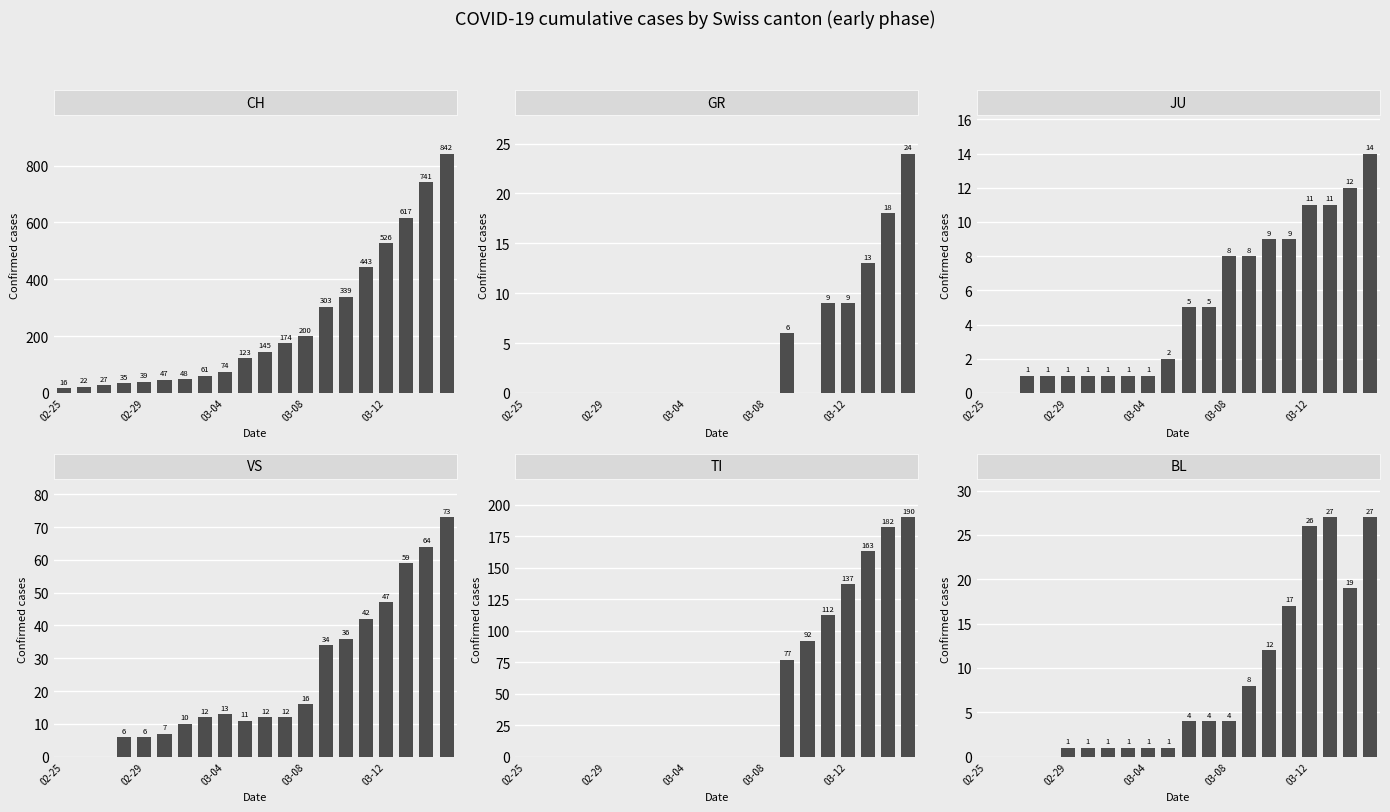

How many groups of bars are there?

20